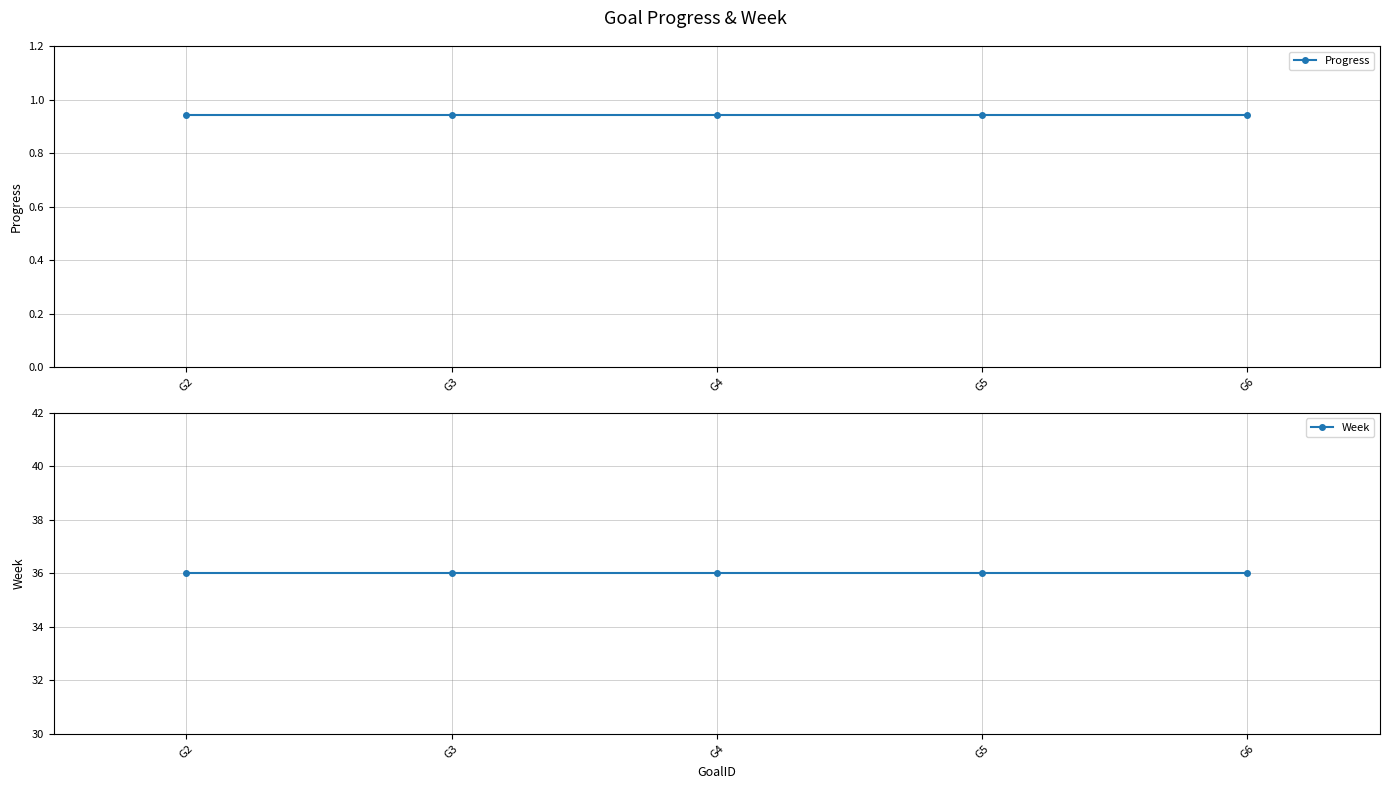

Which series has the widest spread of values?

Progress